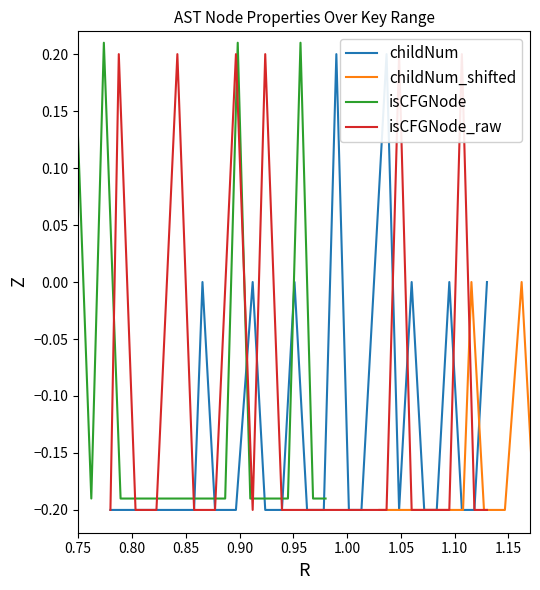

What is the minimum value shown in the chart?

-0.2